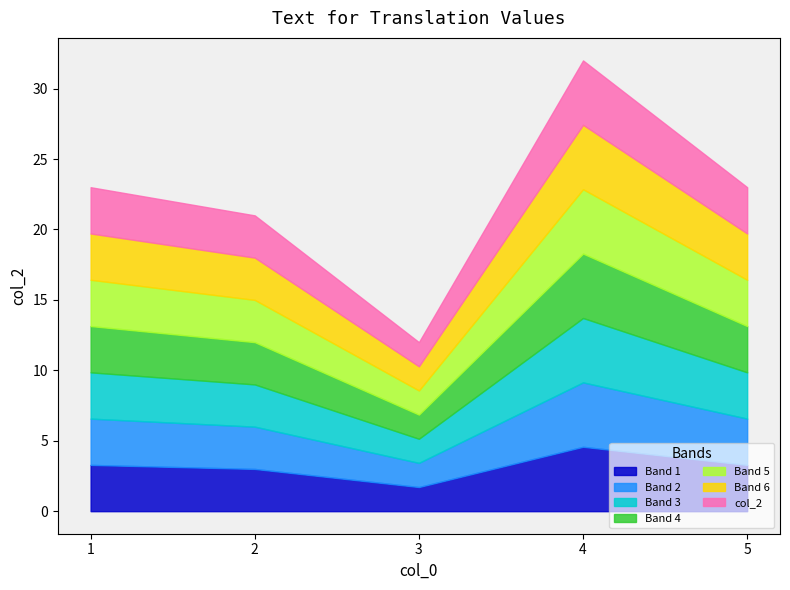

What is the difference between the maximum and minimum values?

20